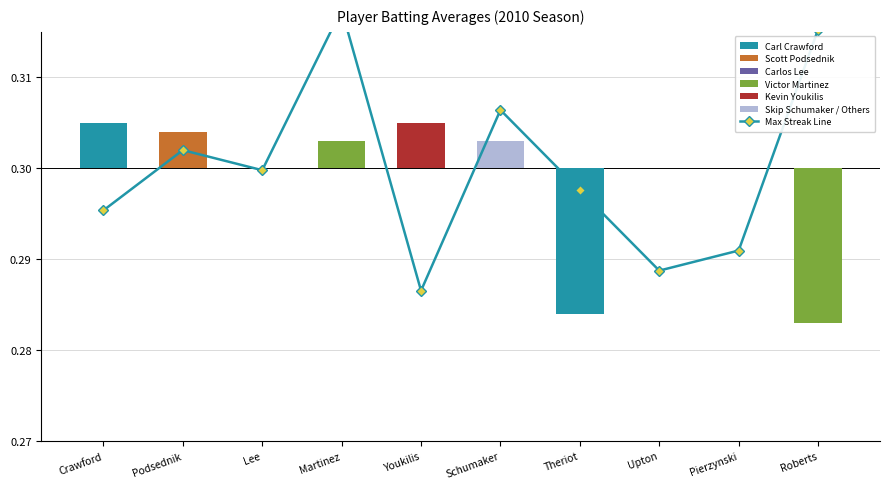

At which category does the chart reach its peak across all series?

Martinez